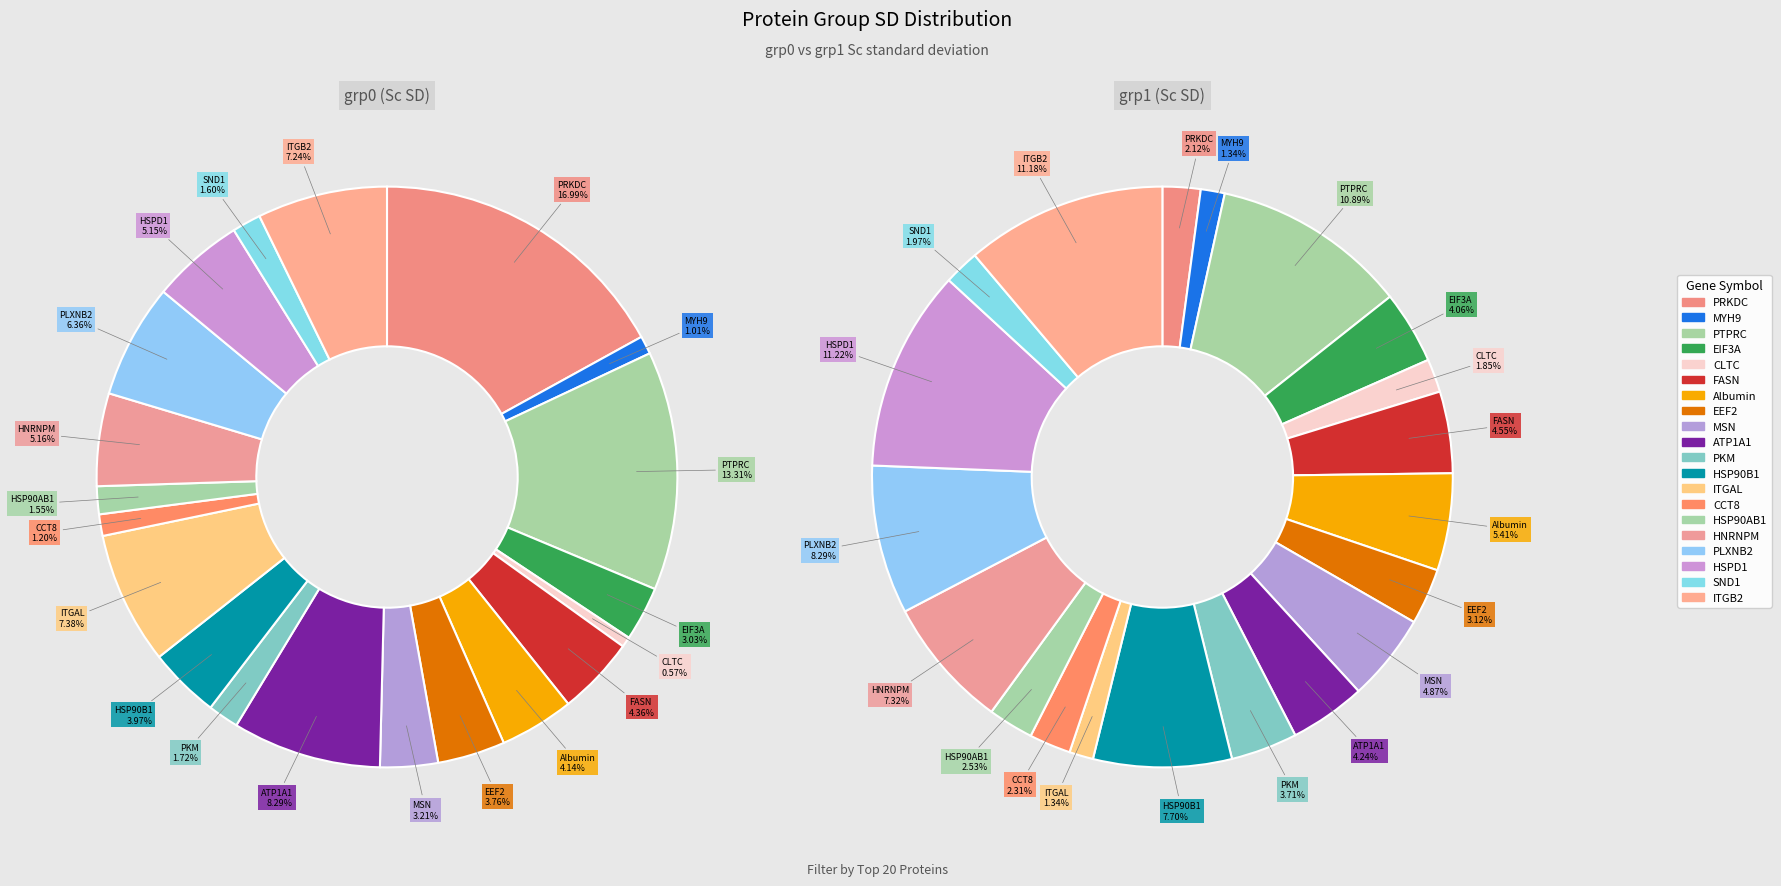

To the nearest percent, what is the difference between the HSP90B1 and Albumin slice percentages?

2%